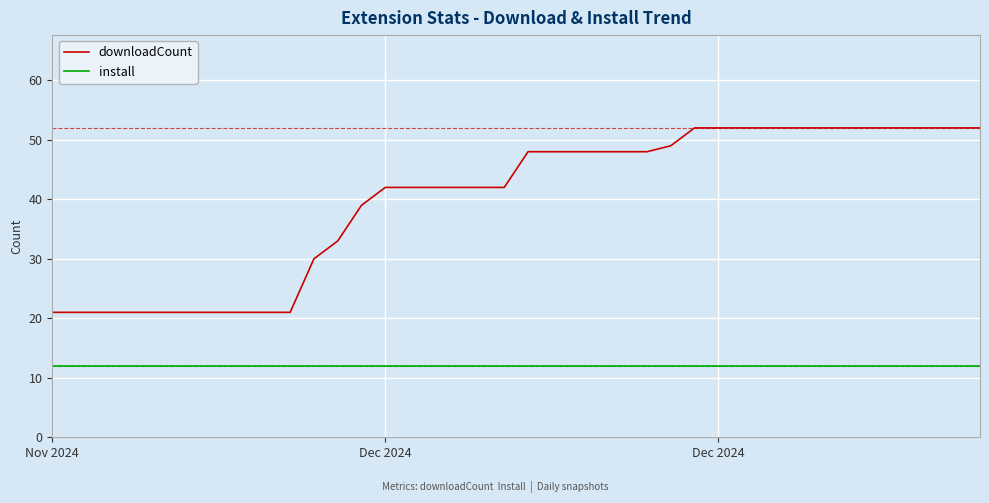

True or false: downloadCount and install cross at least once.

False